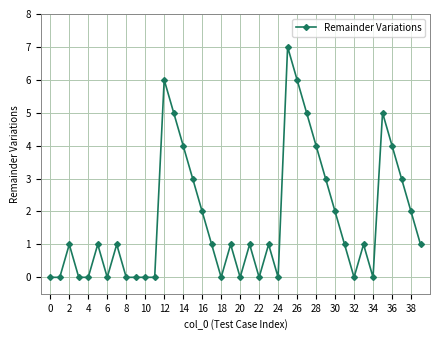

How many distinct data groups are displayed?

1